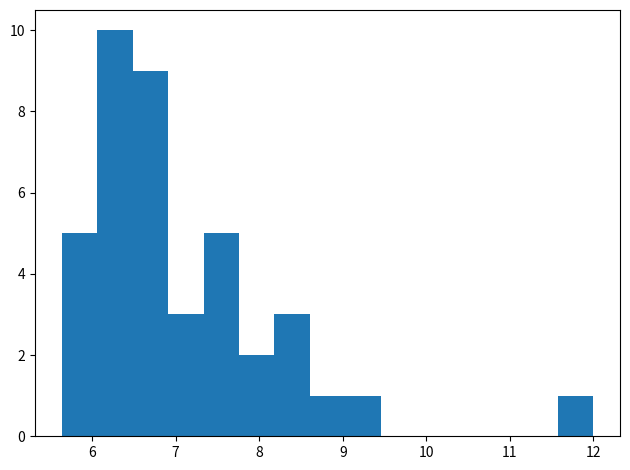

Reading left to right, transcribe this chart: for each bar, give the range it covers on the x-axis and its height. Neither the bar edges nor the heights are printed on the chart, so give them approximately, as read against the axes.

5.6 to 6.1: 5
6.1 to 6.5: 10
6.5 to 6.9: 9
6.9 to 7.3: 3
7.3 to 7.8: 5
7.8 to 8.2: 2
8.2 to 8.6: 3
8.6 to 9.0: 1
9.0 to 9.5: 1
9.5 to 9.9: 0
9.9 to 10.3: 0
10.3 to 10.7: 0
10.7 to 11.2: 0
11.2 to 11.6: 0
11.6 to 12.0: 1